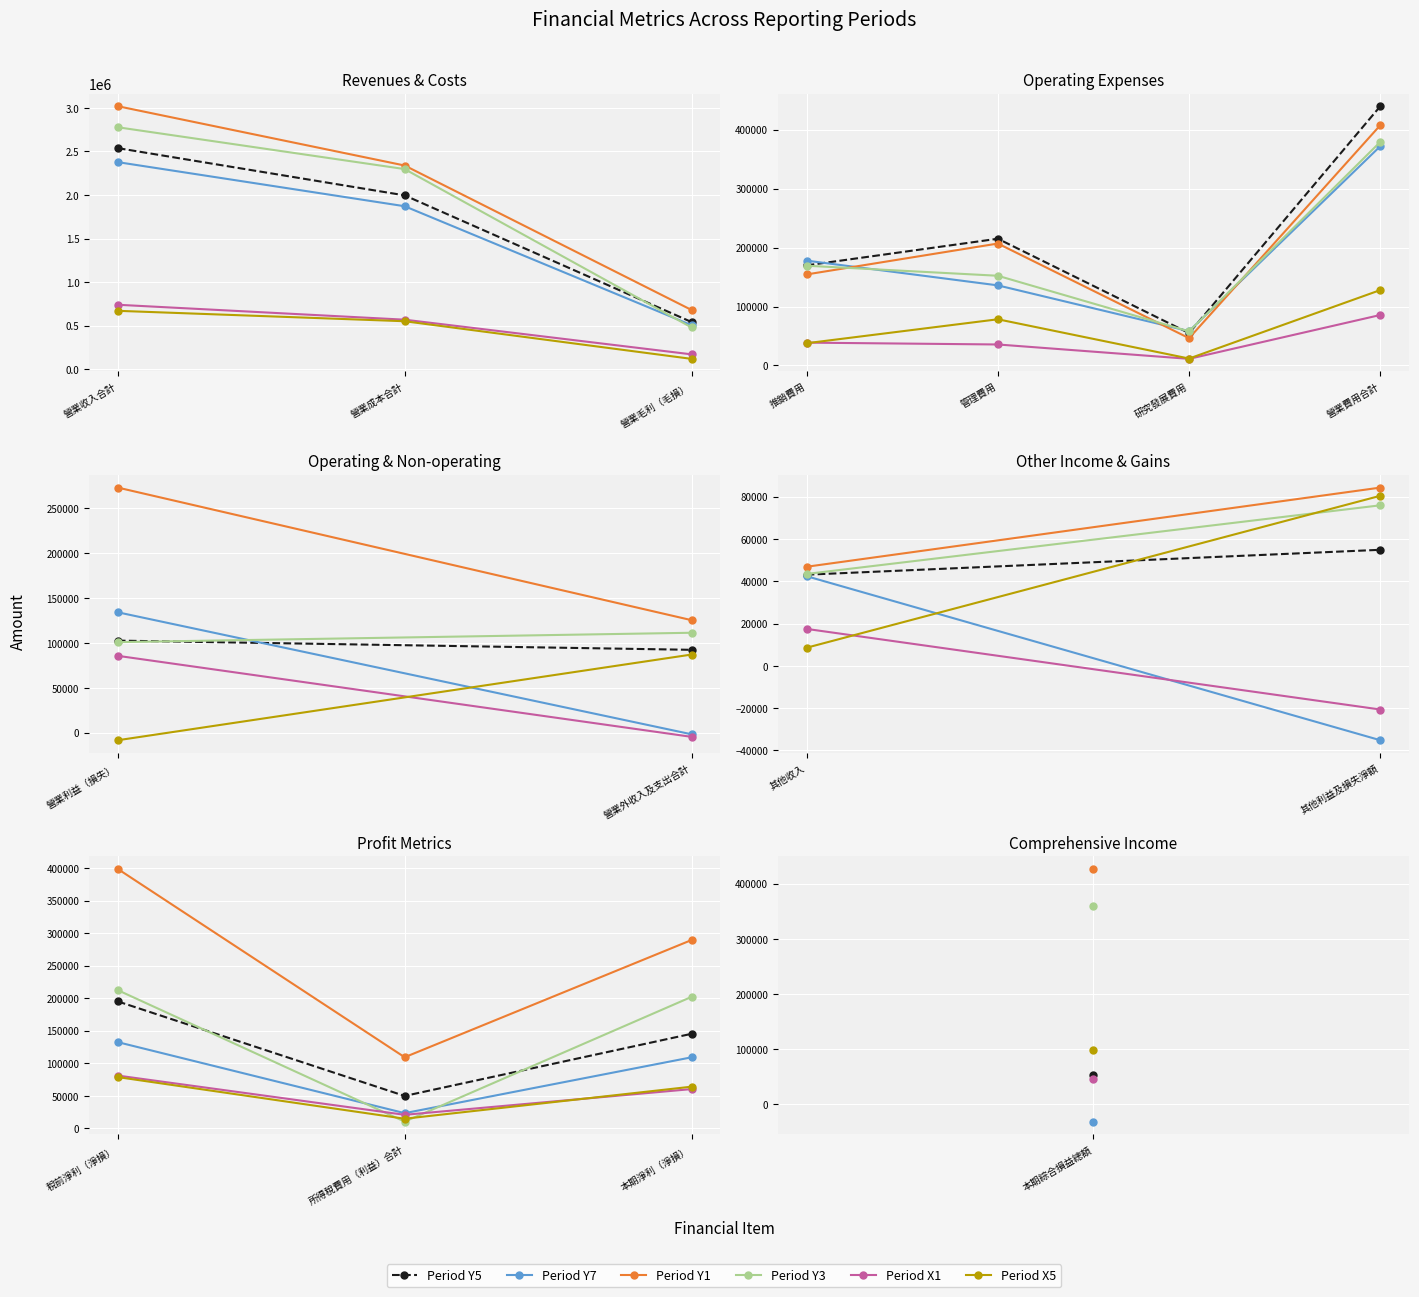

What position from the left is 稅前淨利（淨損）?

1